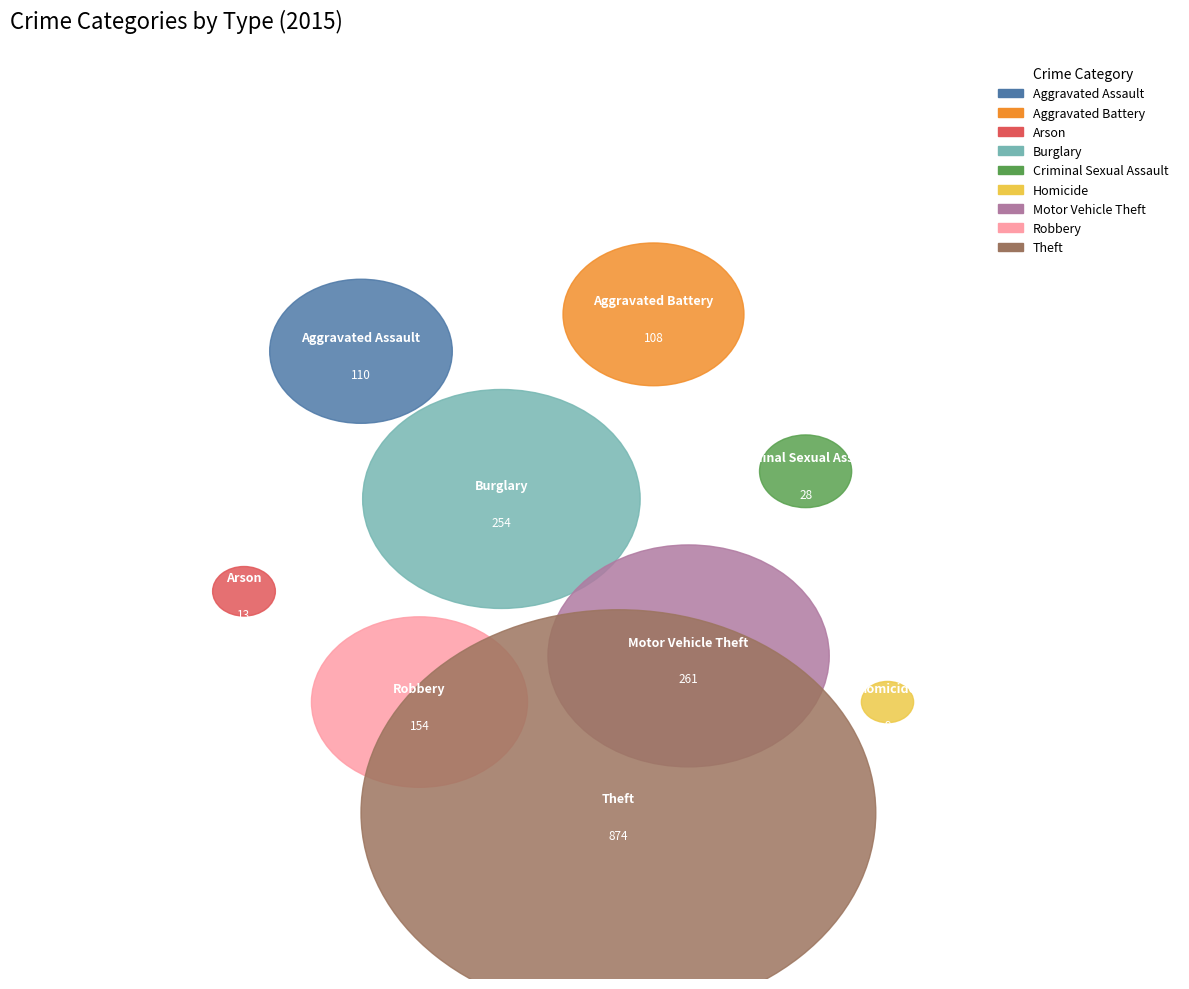

Which slice is the smallest?

Homicide